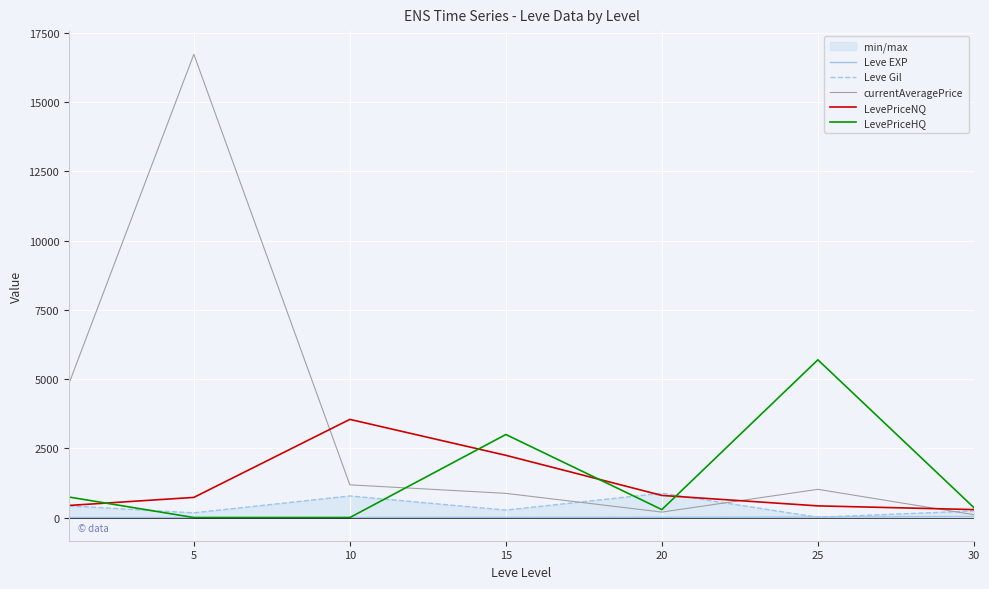

In currentAveragePrice, how many points are higher than both neighbors (excluding endpoints)?

2